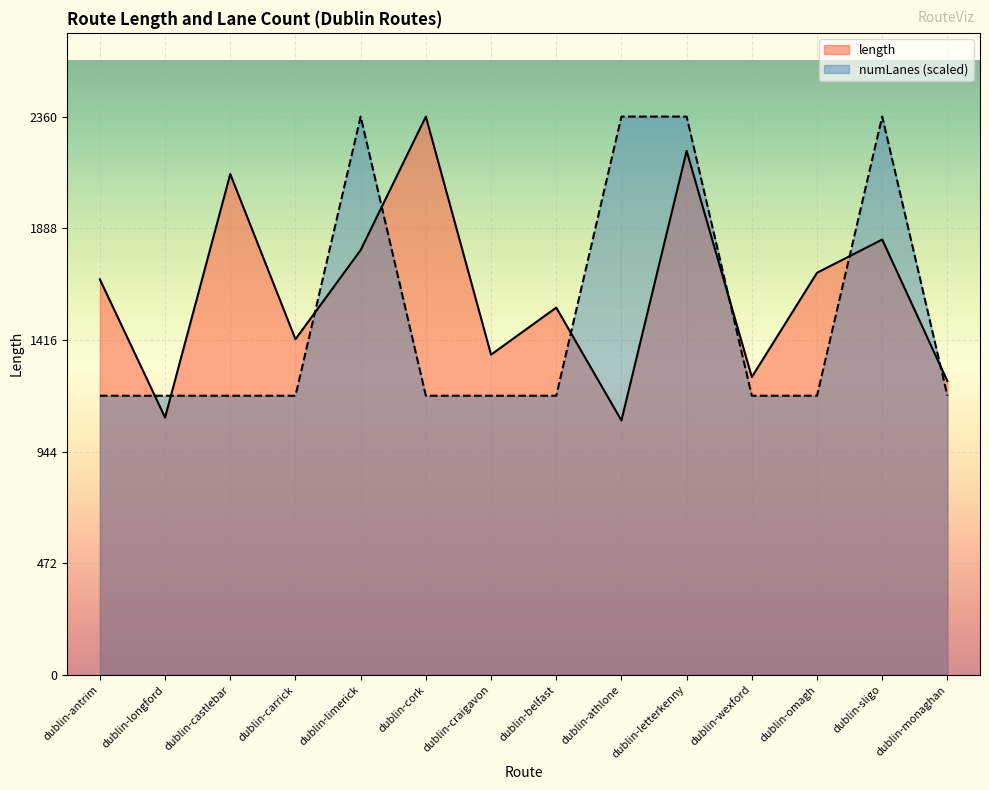

What is the sum of all numLanes values?

21245.6